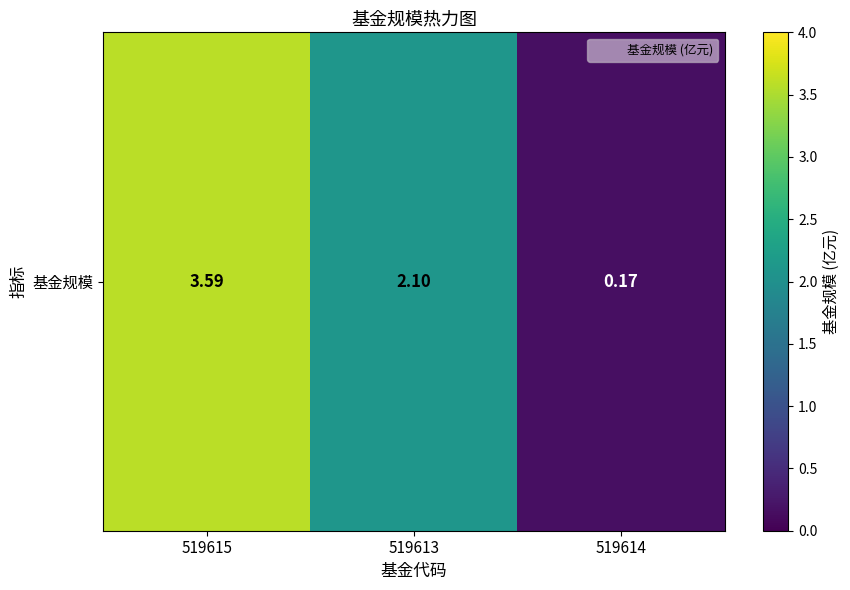

At which label does the data first exceed 2?

519615